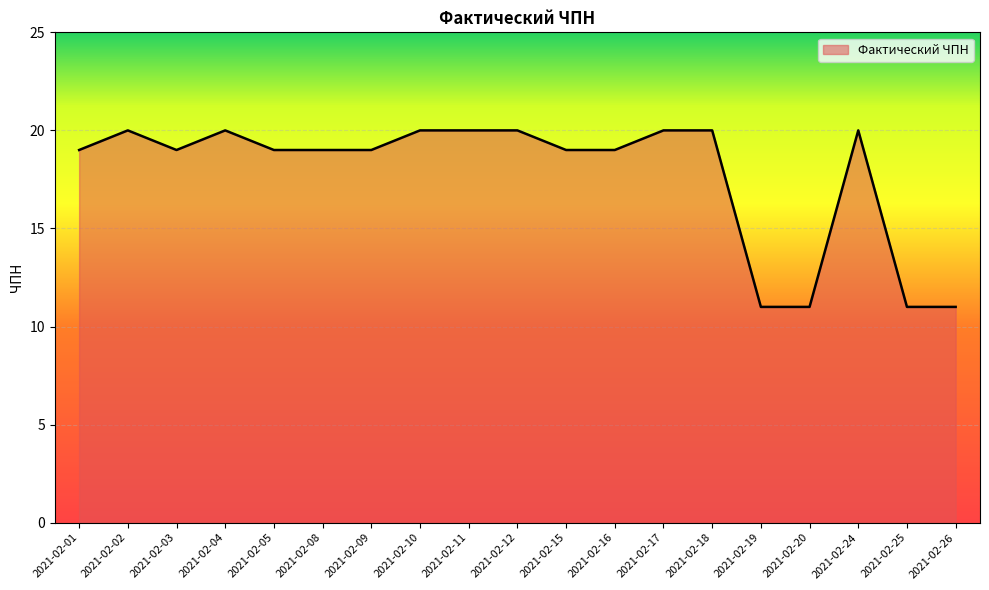

Reading right to left, extract all data points from this chart.

2021-02-26=11	2021-02-25=11	2021-02-24=20	2021-02-20=11	2021-02-19=11	2021-02-18=20	2021-02-17=20	2021-02-16=19	2021-02-15=19	2021-02-12=20	2021-02-11=20	2021-02-10=20	2021-02-09=19	2021-02-08=19	2021-02-05=19	2021-02-04=20	2021-02-03=19	2021-02-02=20	2021-02-01=19